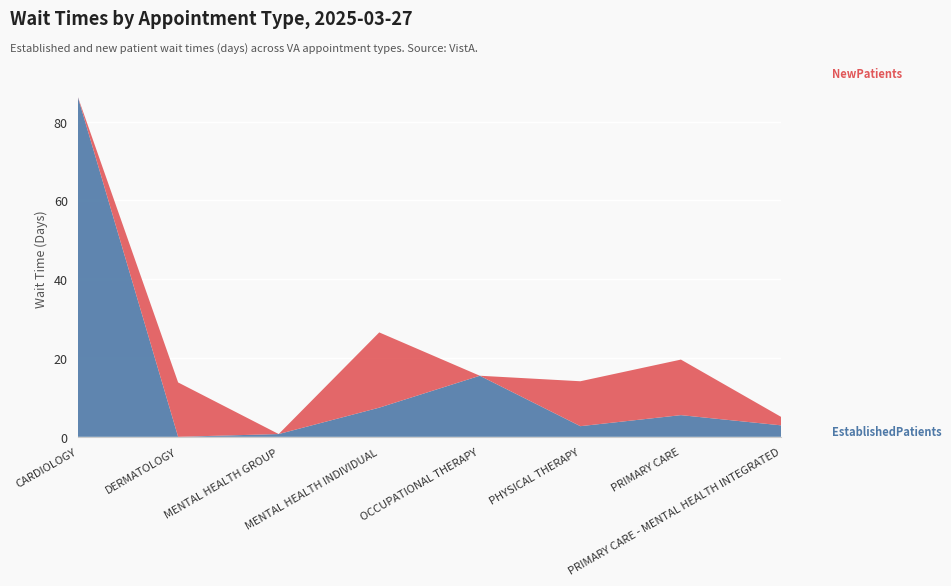

Reading right to left, transcribe all the data shown in this chart.

EstablishedPatients: PRIMARY CARE - MENTAL HEALTH INTEGRATED=2.9	PRIMARY CARE=5.5	PHYSICAL THERAPY=2.7	OCCUPATIONAL THERAPY=15.5	MENTAL HEALTH INDIVIDUAL=7.4	MENTAL HEALTH GROUP=0.7	DERMATOLOGY=0.0	CARDIOLOGY=86.5
NewPatients: PRIMARY CARE - MENTAL HEALTH INTEGRATED=2.1	PRIMARY CARE=14.1	PHYSICAL THERAPY=11.4	OCCUPATIONAL THERAPY=0.0	MENTAL HEALTH INDIVIDUAL=19.1	MENTAL HEALTH GROUP=0.0	DERMATOLOGY=13.8	CARDIOLOGY=0.0